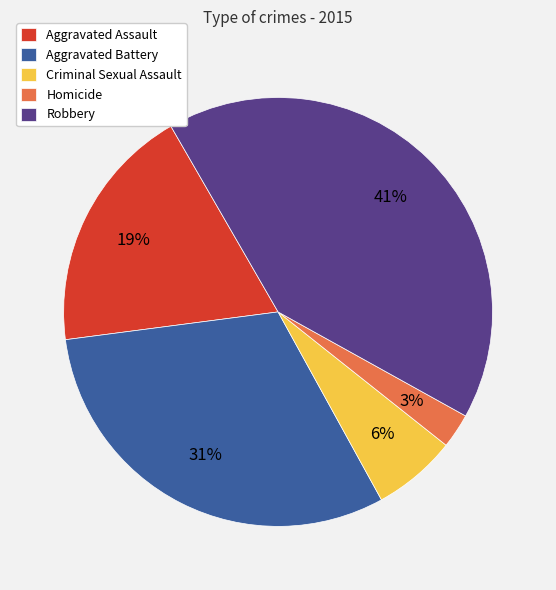

Is Robbery the majority of the pie?

No